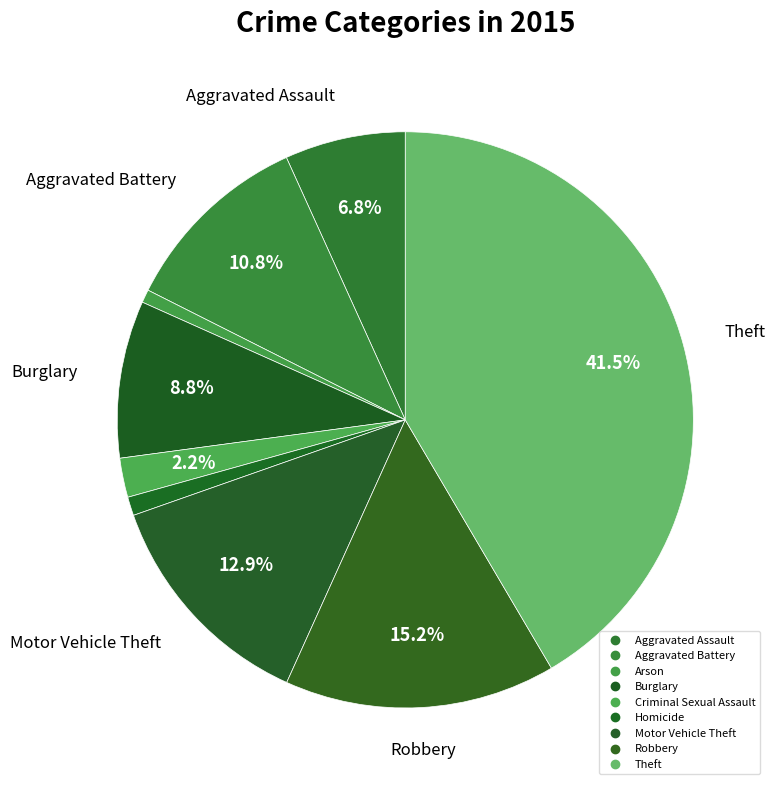

How many segments does this pie chart have?

9